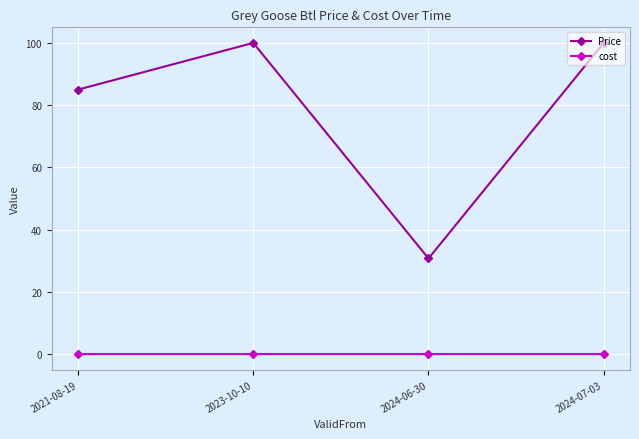

How many lines are shown in the chart?

2